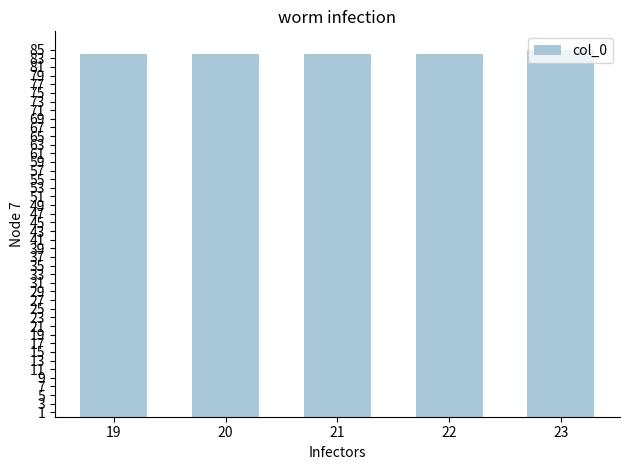

Reading right to left, transcribe all the data shown in this chart.

23=85	22=84	21=84	20=84	19=84